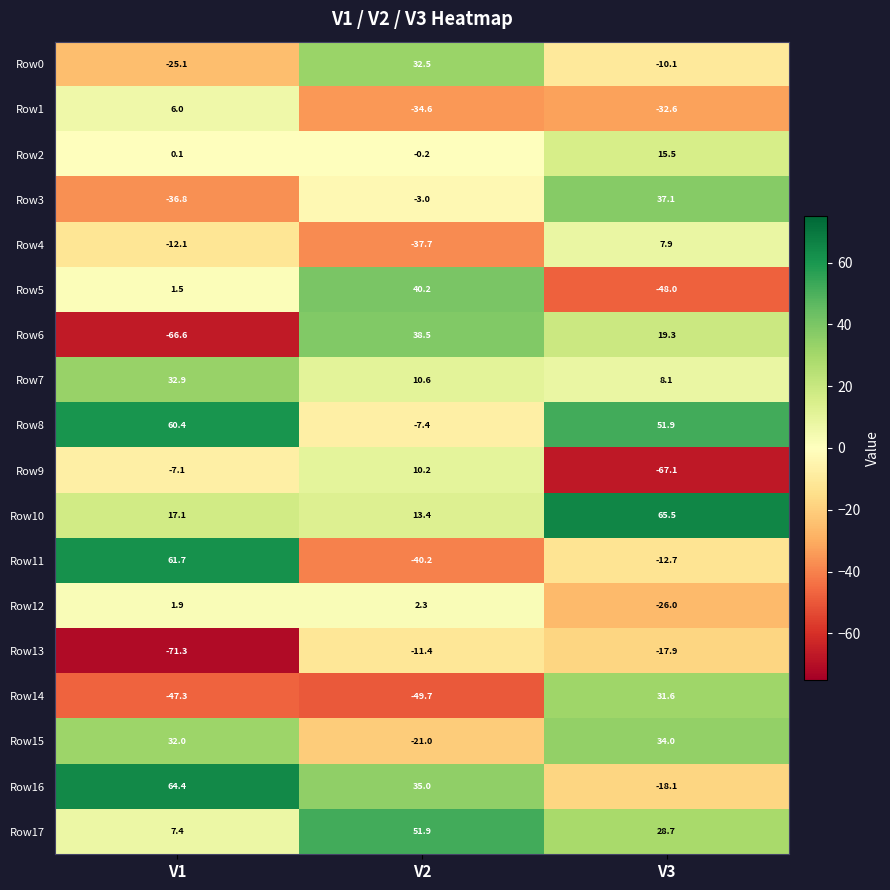

Which has a higher value, V3 or V1?

V3